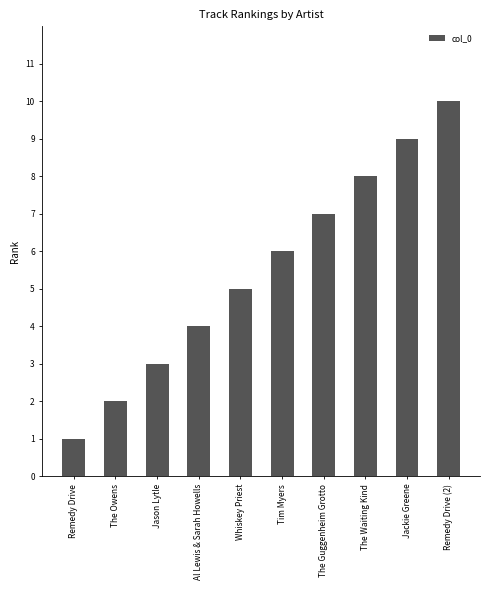

Does the chart contain stacked bars?

No